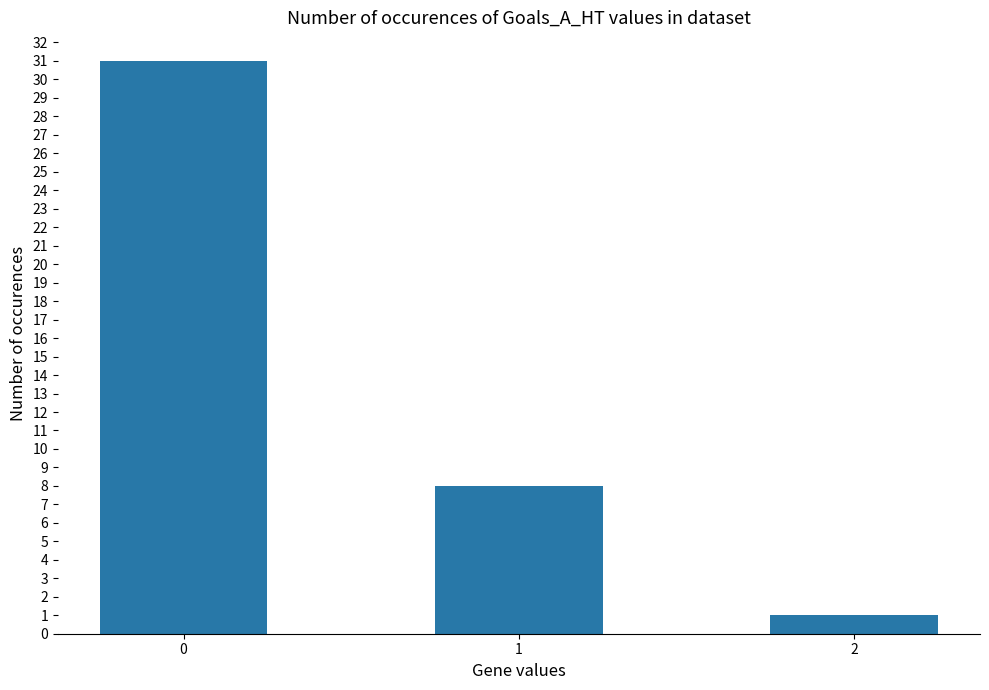

What is the average value?

13